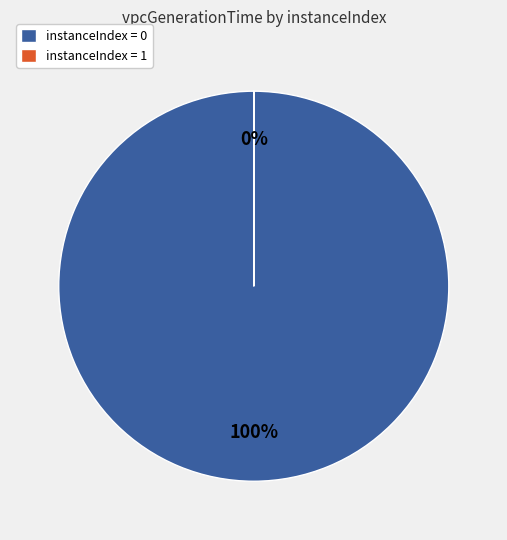

To the nearest percent, what is the average slice percentage?

50%